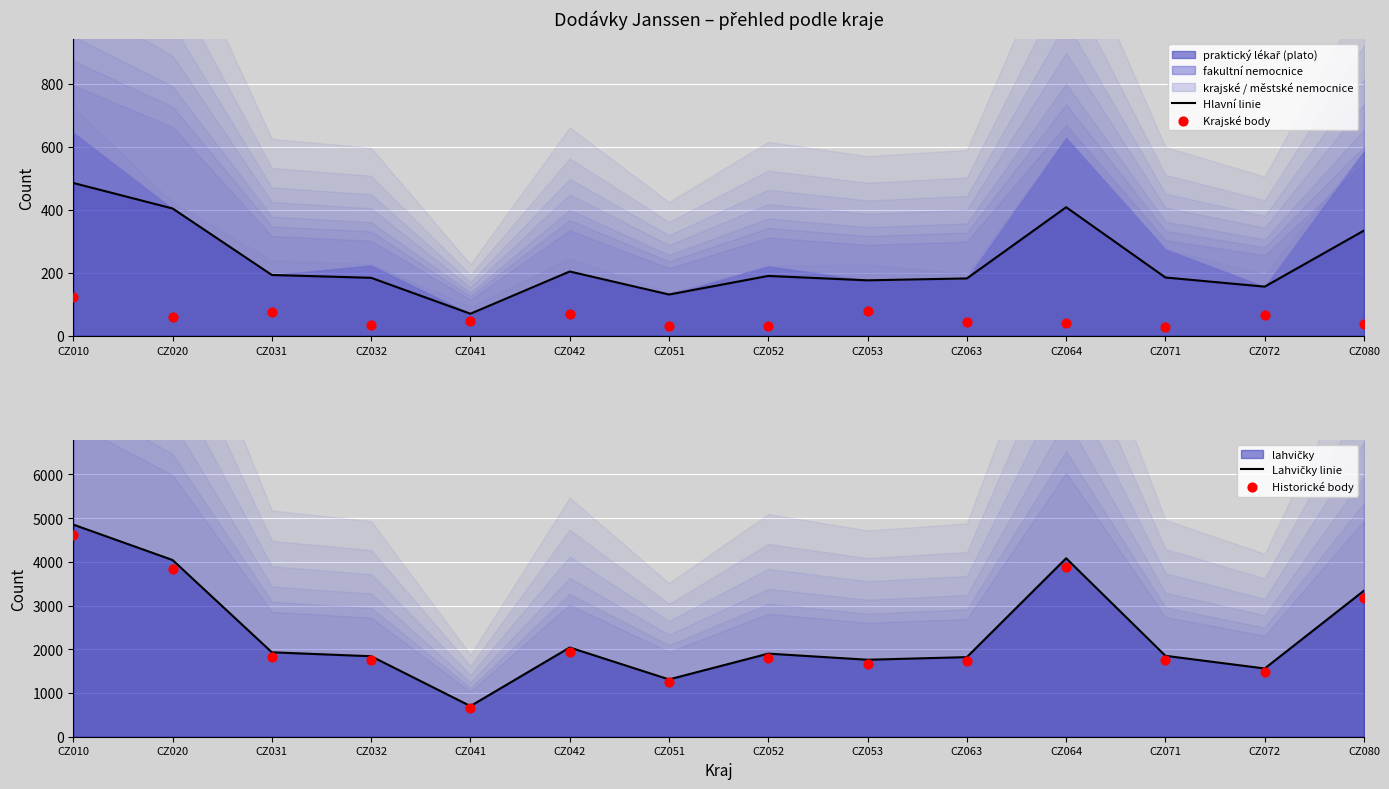

What is the total value across all series at CZ051?

2718.1